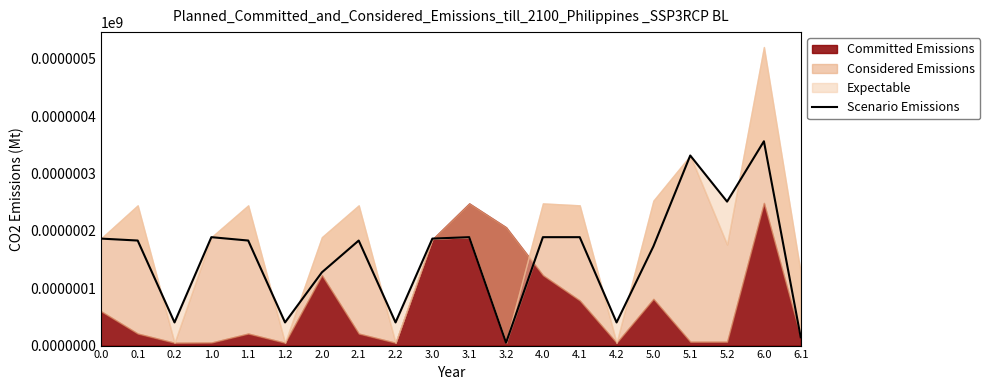

At which category does the data reach its first local peak?

1.0